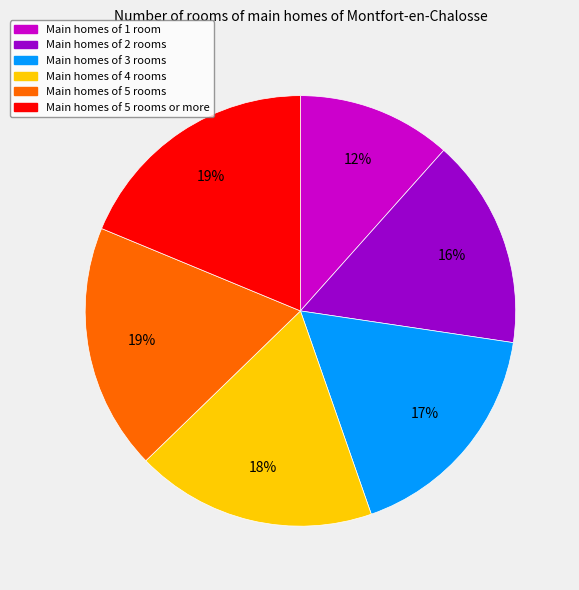

To the nearest percent, what is the average slice percentage?

17%